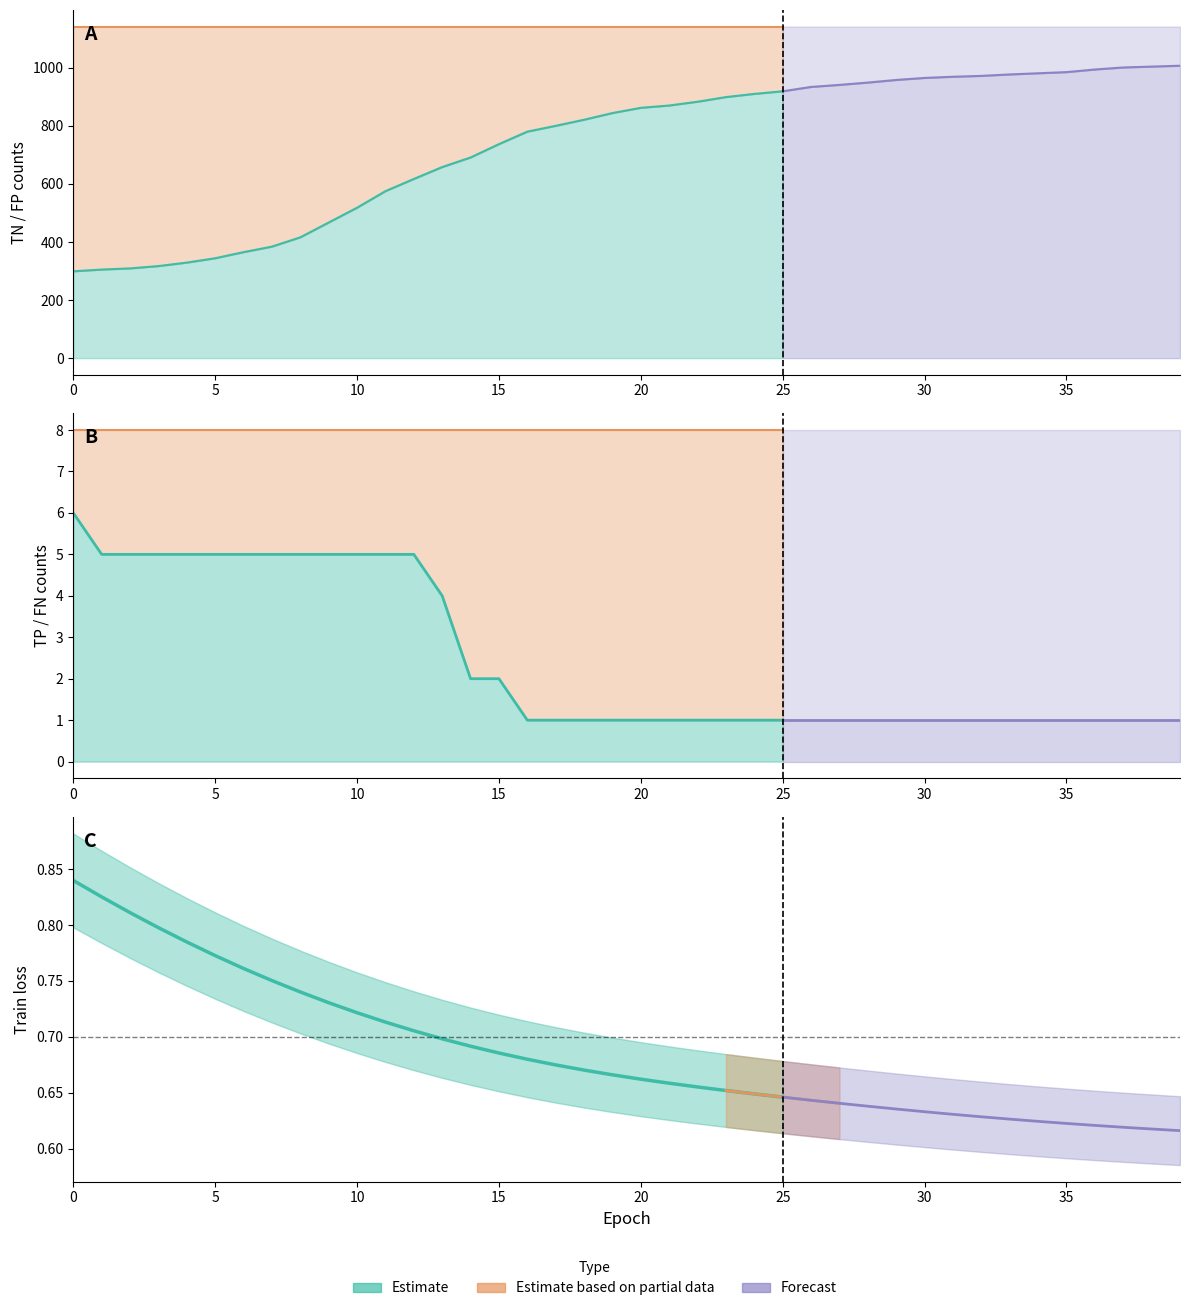

What is the spread (max minus min) of values at 35?

984.4